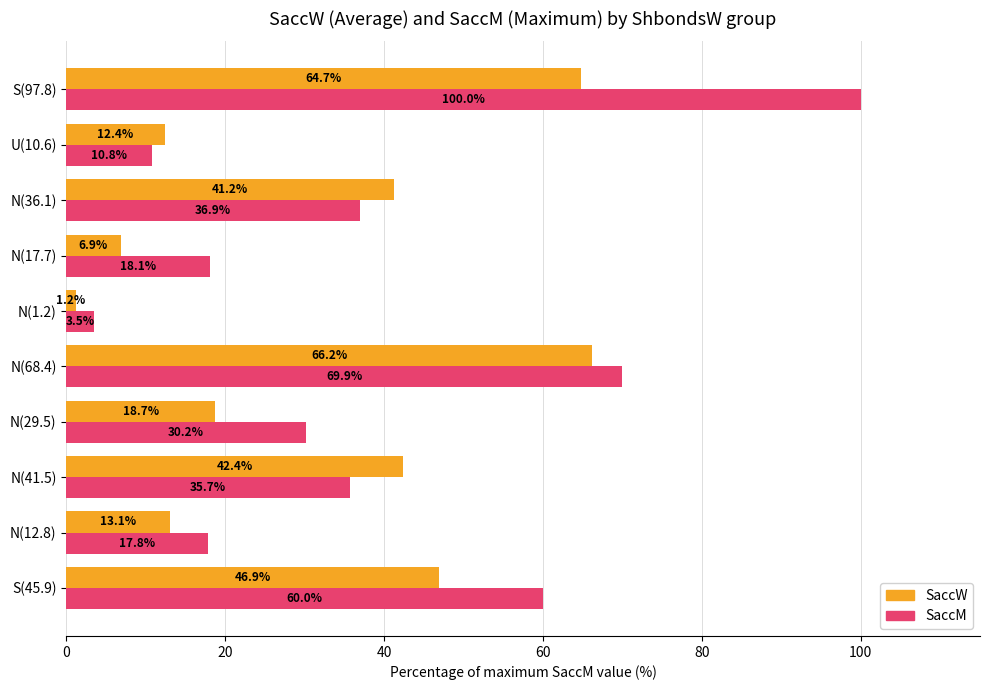

What is the spread (max minus min) of values at N(36.1)?

4.3